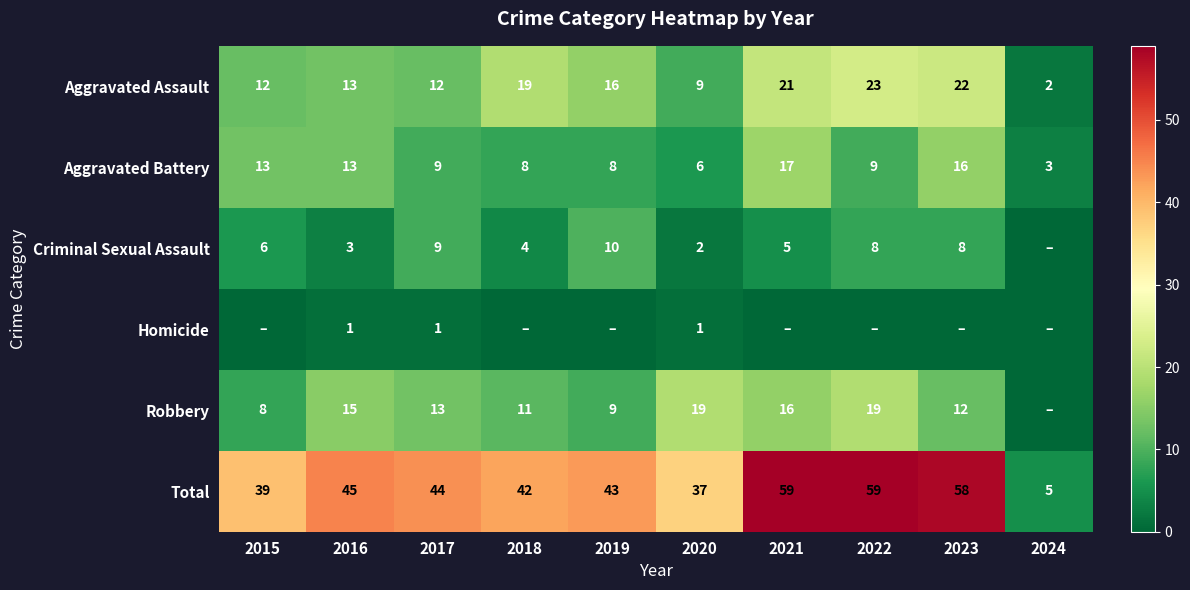

Read the Aggravated Battery value at 2015.

13